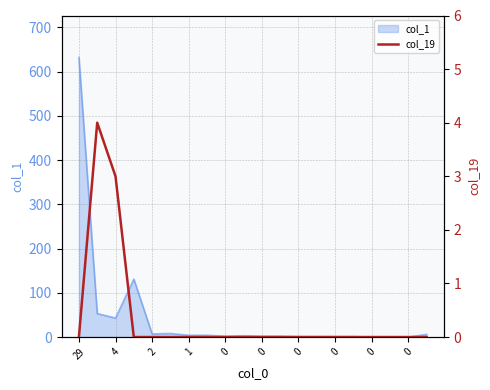

How many categories are shown in the chart?

20